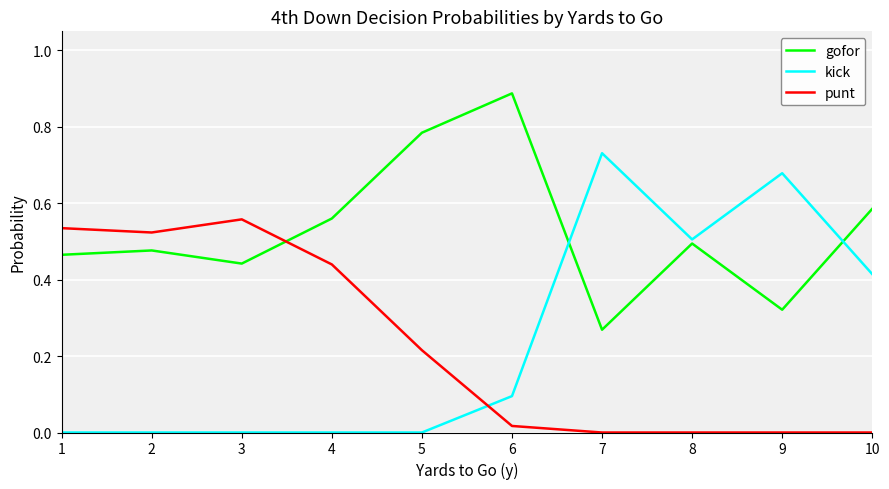

Which series has the largest total across all categories?

gofor